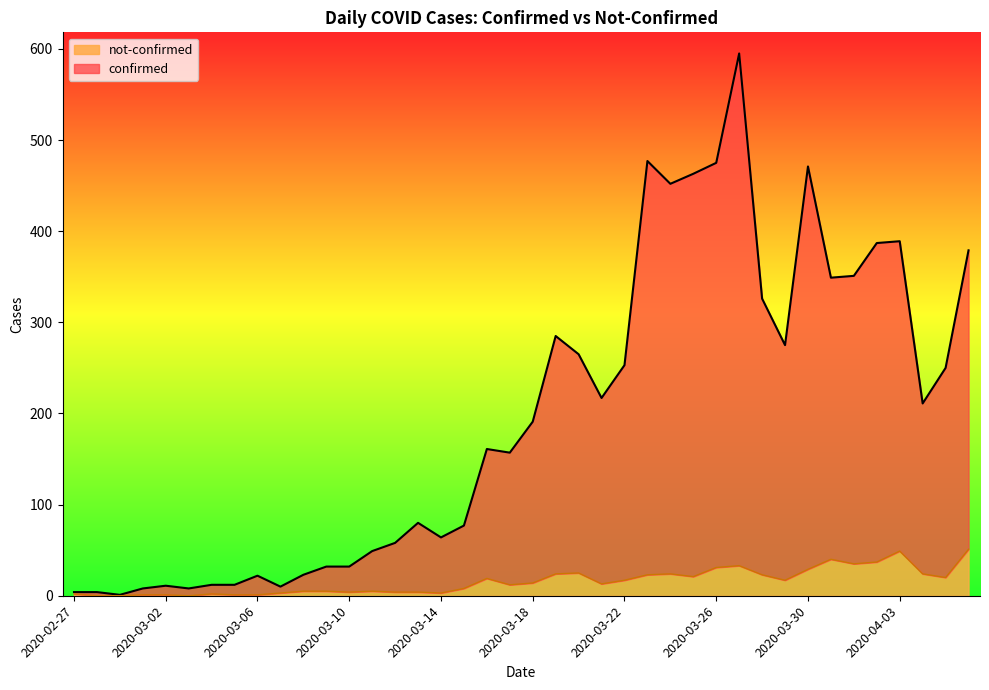

What is the value of the confirmed point at the 20th from the left?

157